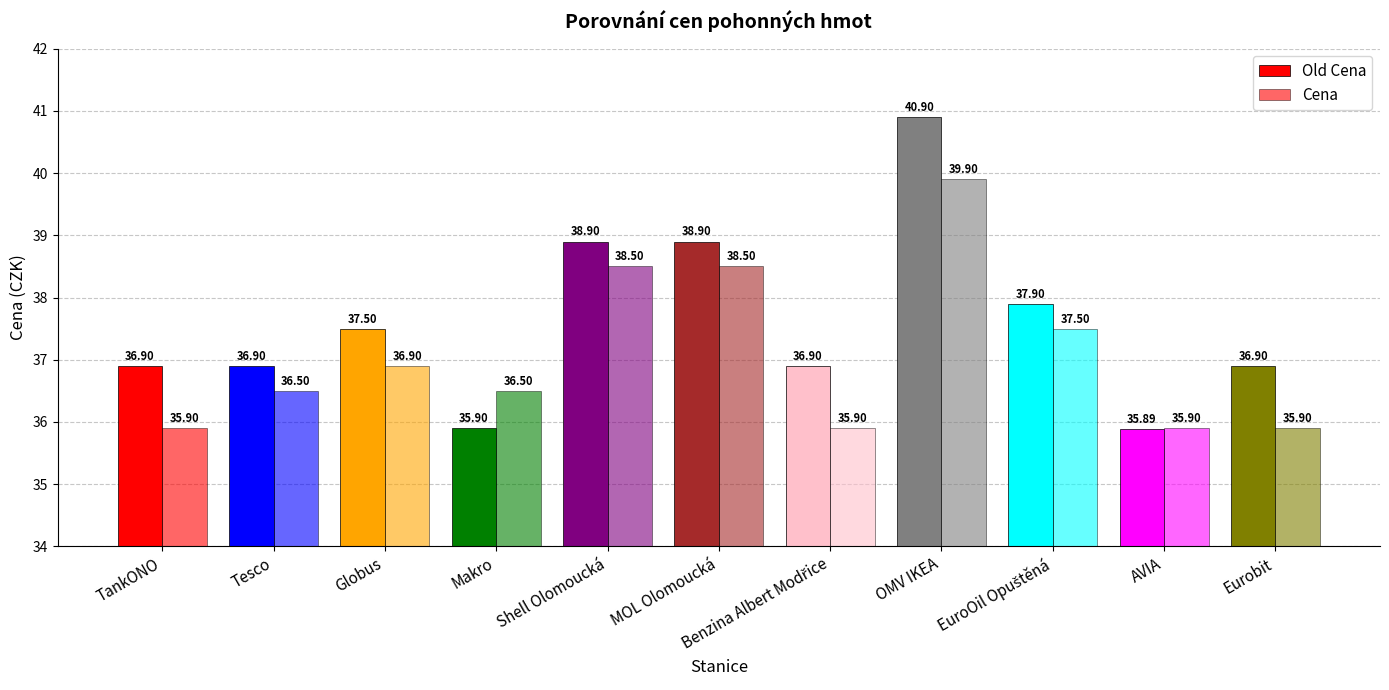

Which label corresponds to the smallest value in the chart?

AVIA